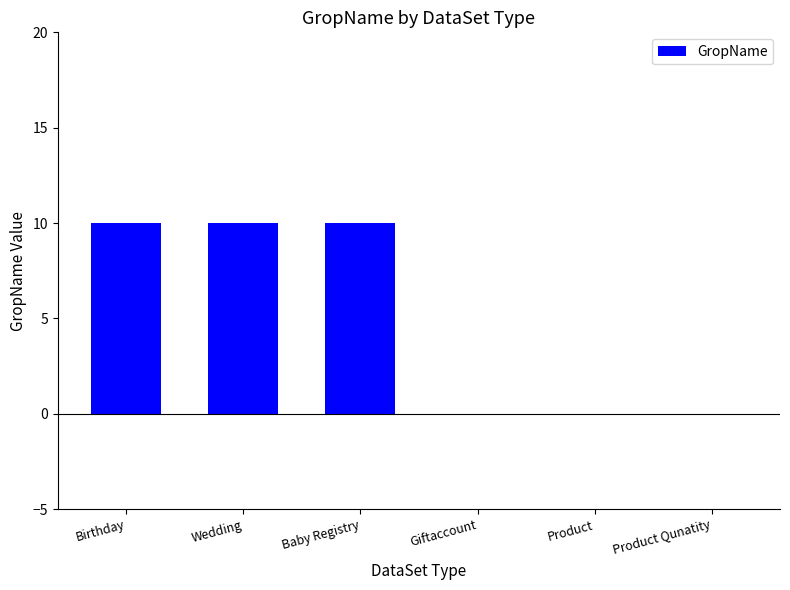

What is the average value?

5